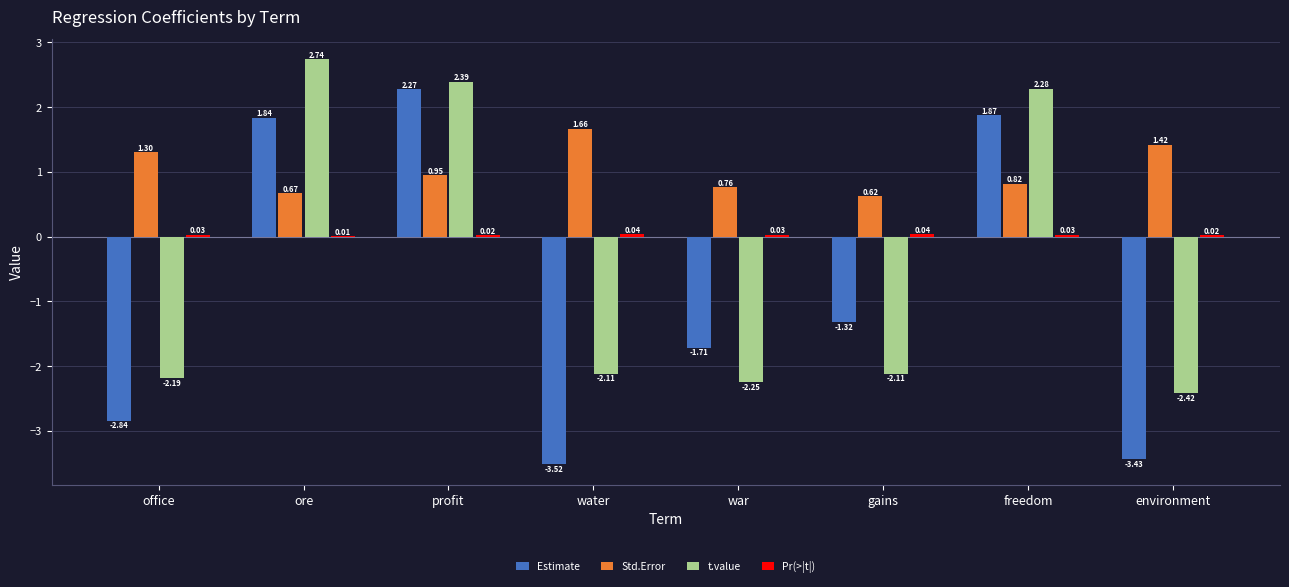

Which category has the highest value in the Std.Error series?

water